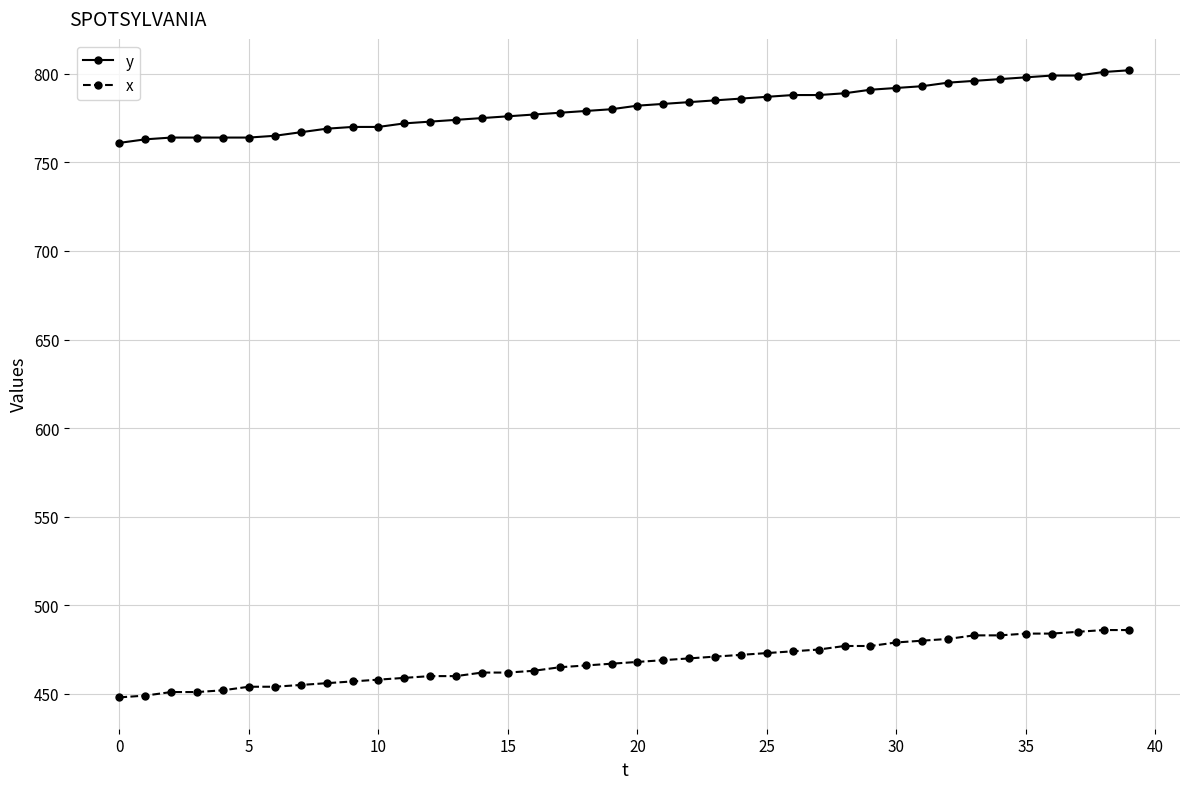

How many lines are shown in the chart?

2